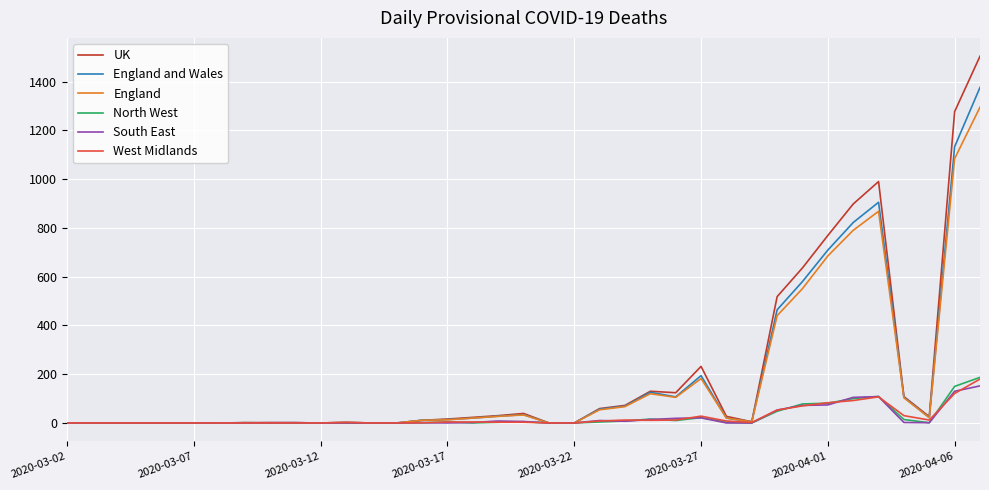

What is the maximum value shown in the chart?

1504